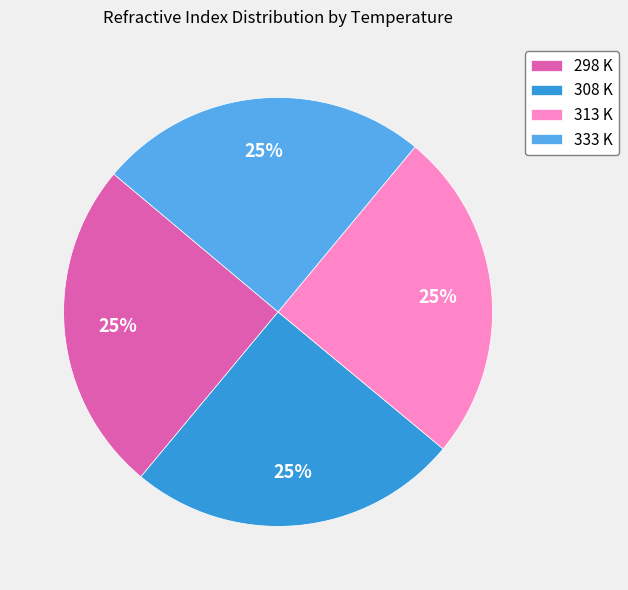

Approximately how many times larger is the value at 313 K compared to 308 K?

1.0